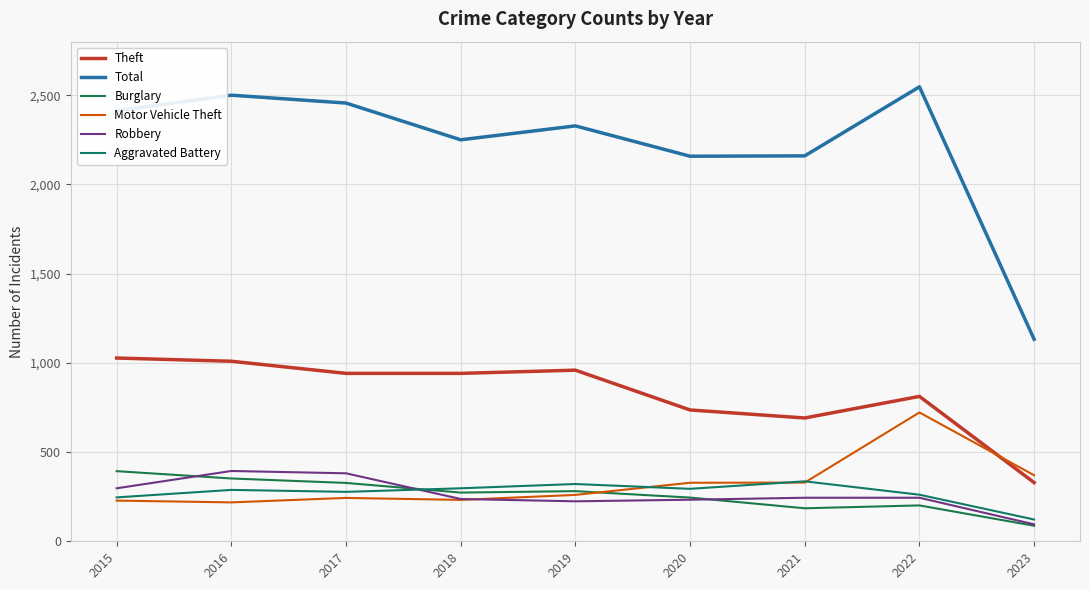

What are all the series names shown in the legend?

Theft, Total, Burglary, Motor Vehicle Theft, Robbery, Aggravated Battery